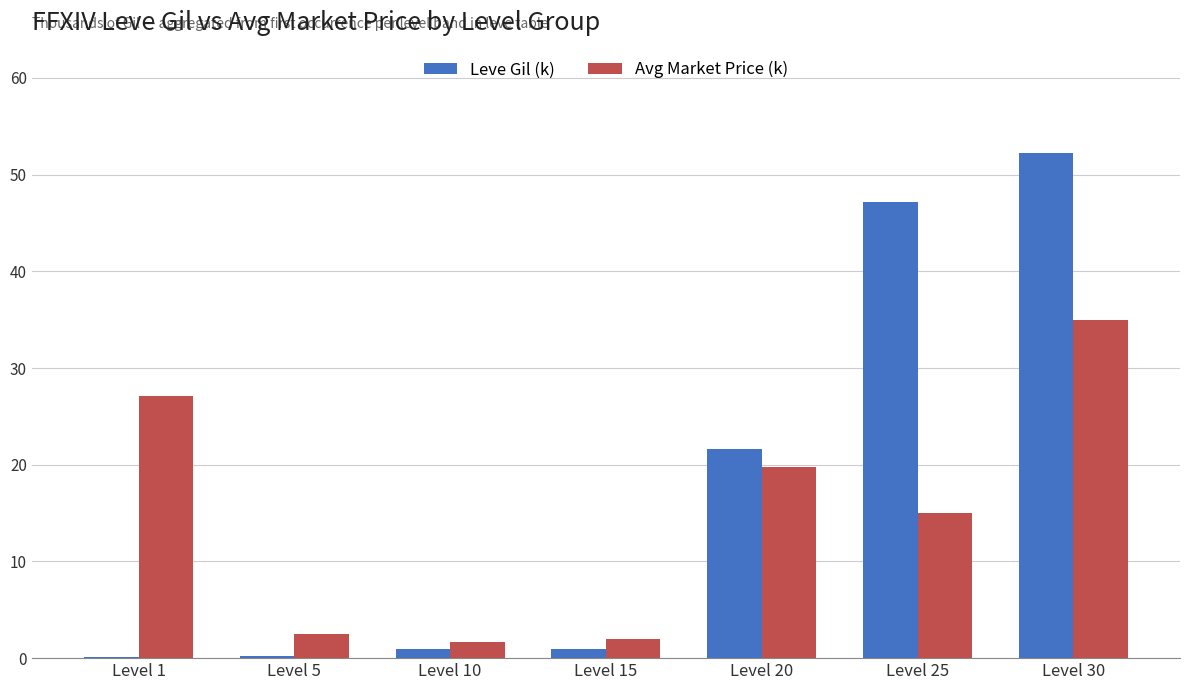

Count the number of categories in the chart.

7